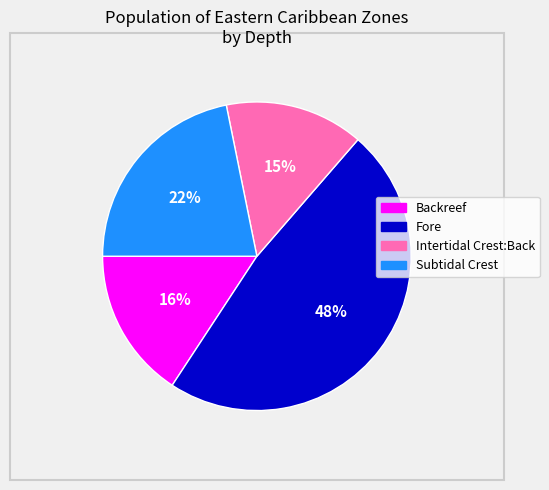

Is it true that Backreef is 16% of the pie?

True